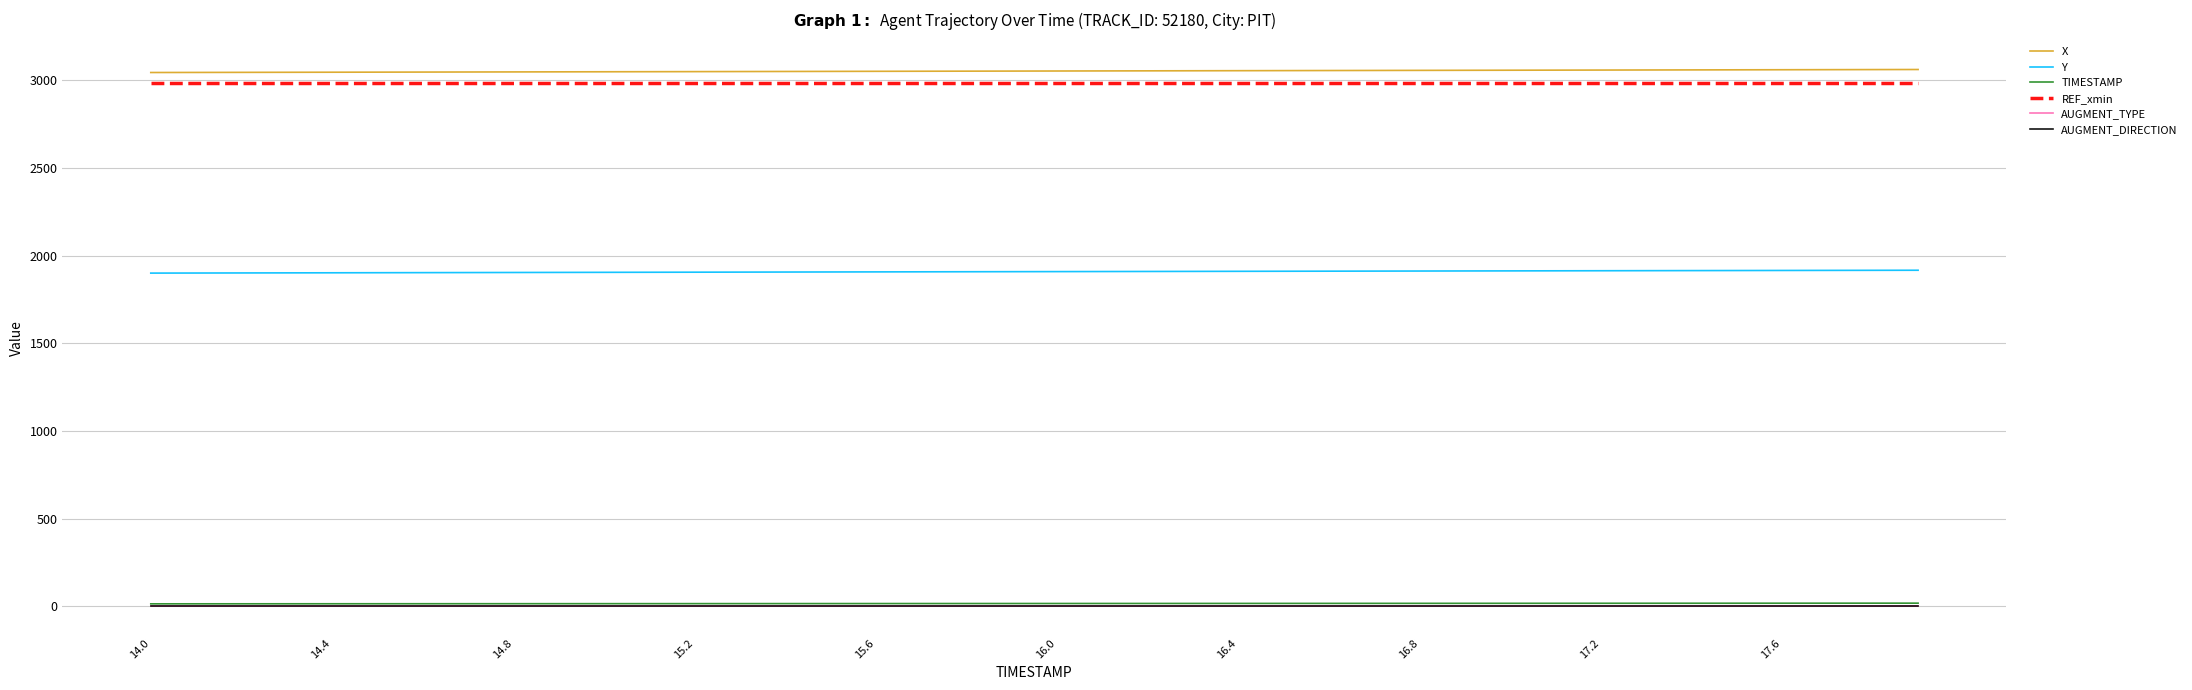

True or false: REF_xmin and AUGMENT_TYPE cross at least once.

False